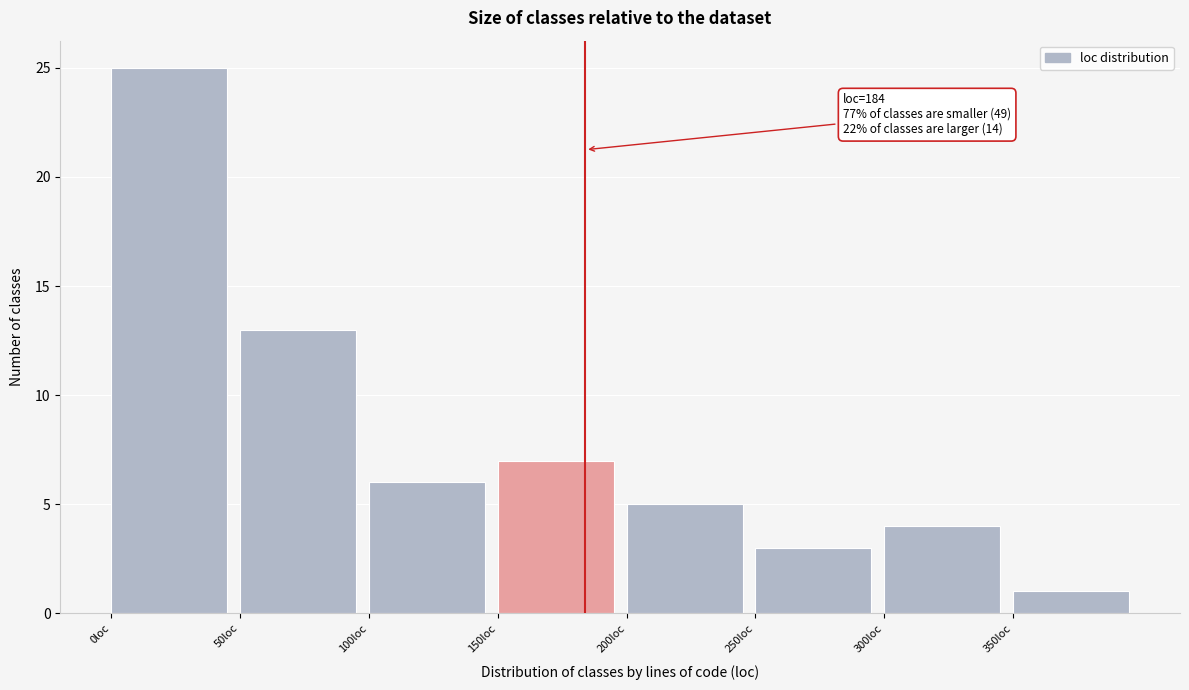

Over which range of the x-axis is the bar tallest?

0 to 50